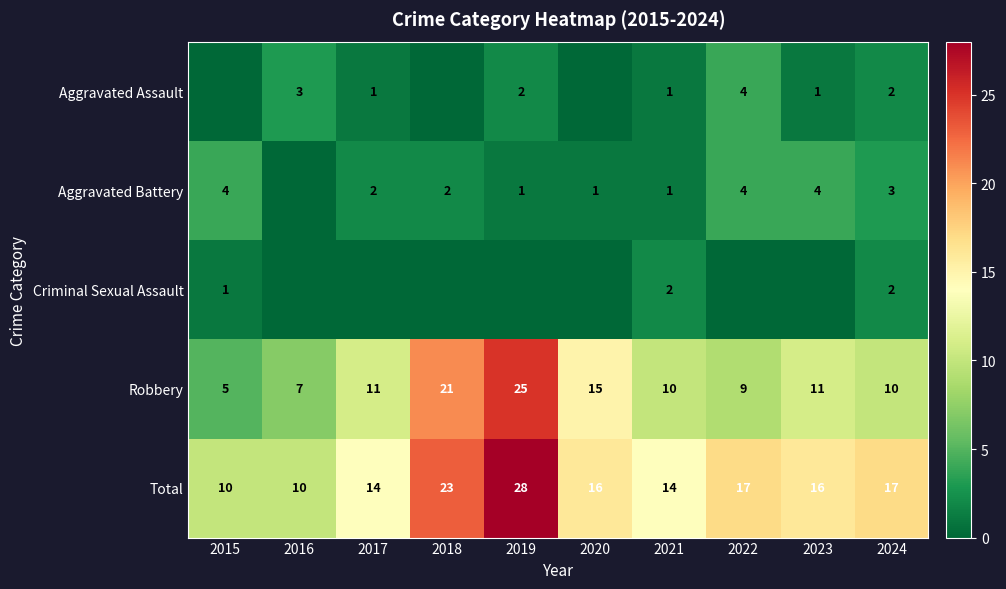

What is the difference between the maximum and minimum values in the Robbery series?

20